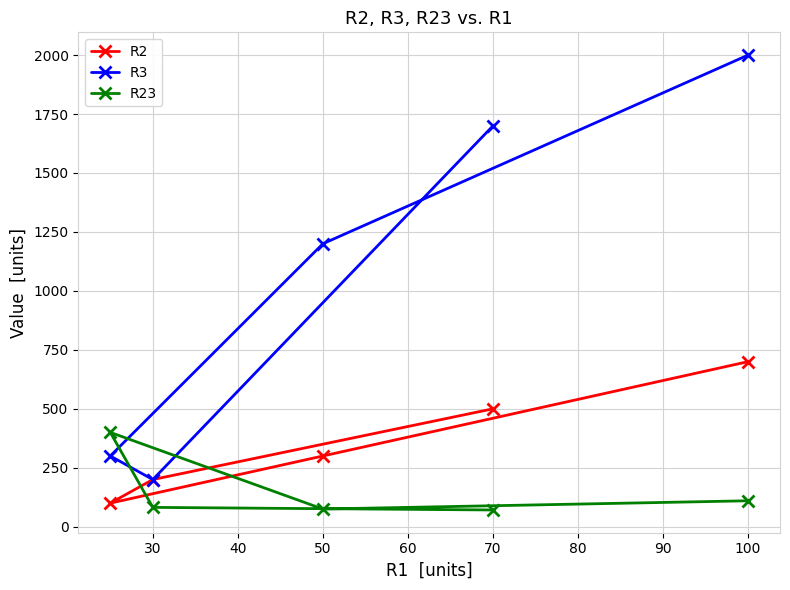

Which series has the largest total across all categories?

R3